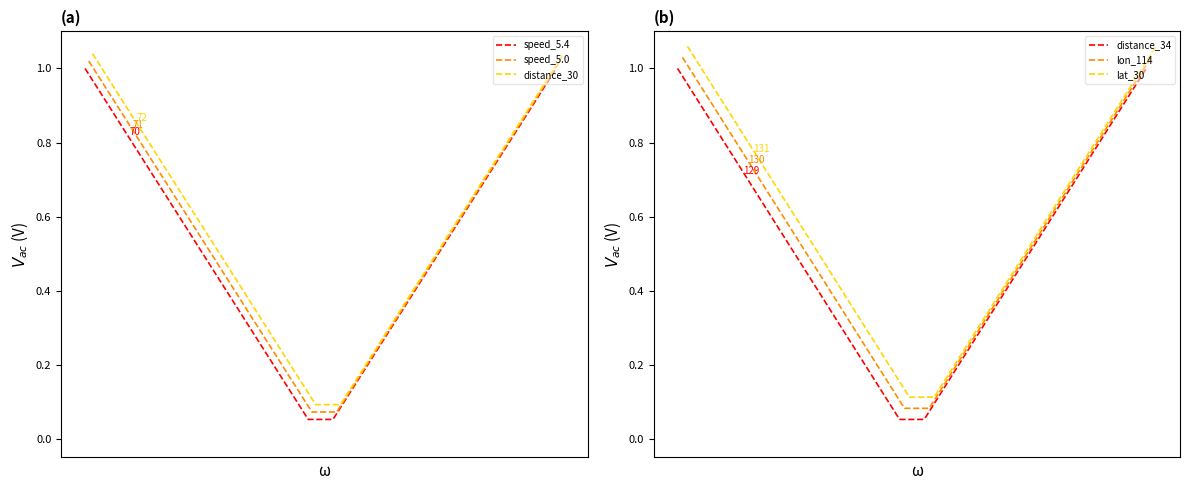

True or false: distance_30 and distance_34 intersect in this chart.

False